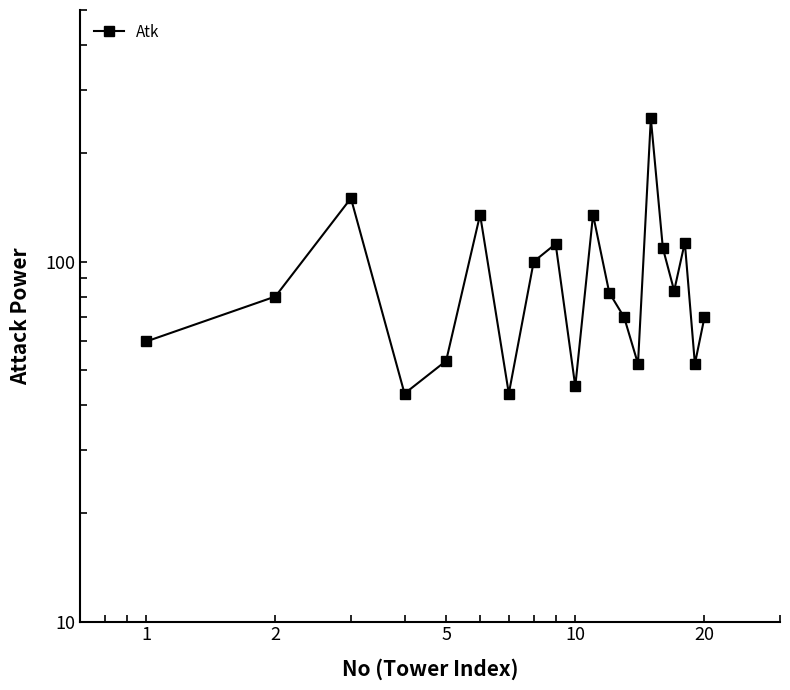

How many interior local peaks (higher than both neighbors) does the data have?

6